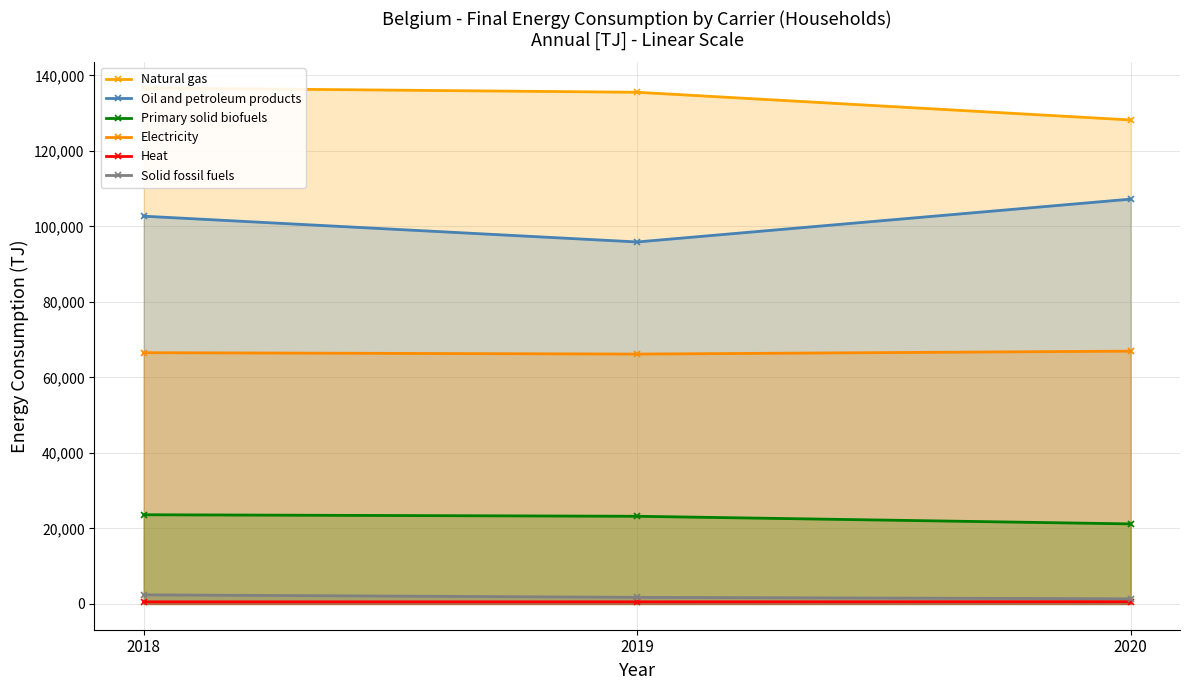

The Electricity series shows 91846.4 at 2018. True or false?

False